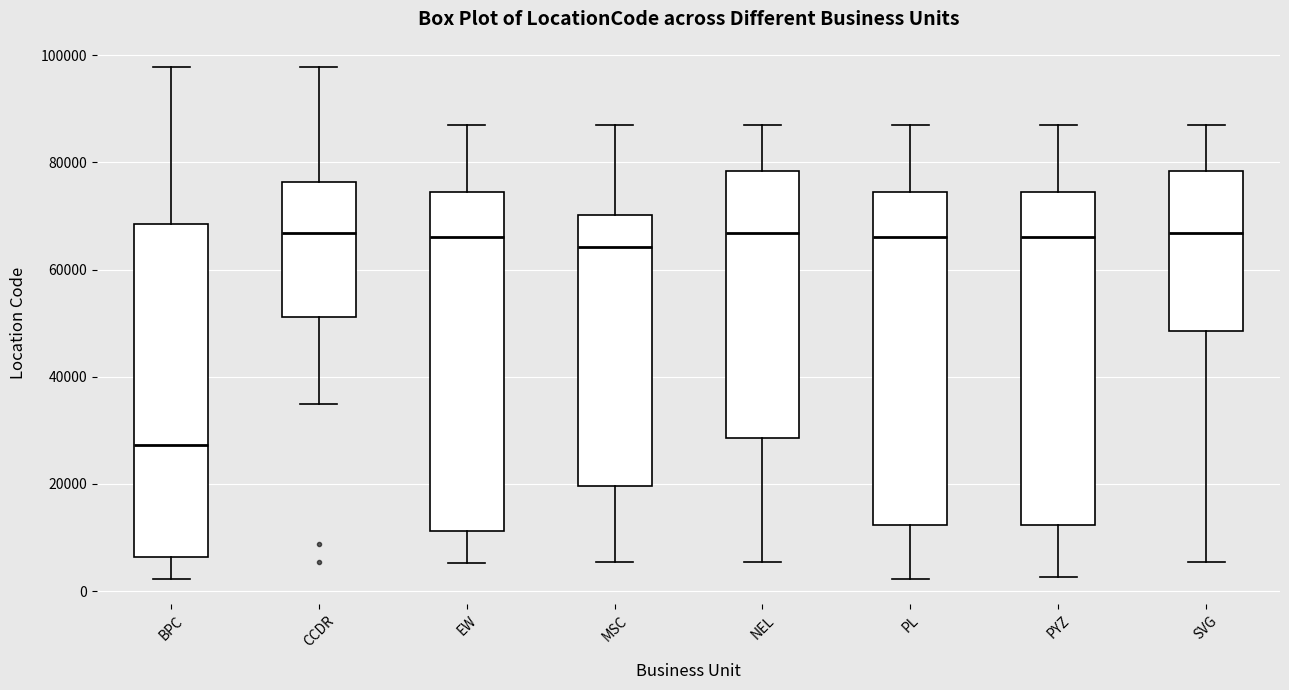

Where does the upper whisker of the box for NEL end on the y-axis? The values are not printed on the chart, so give them approximately, as read against the axis.

88000